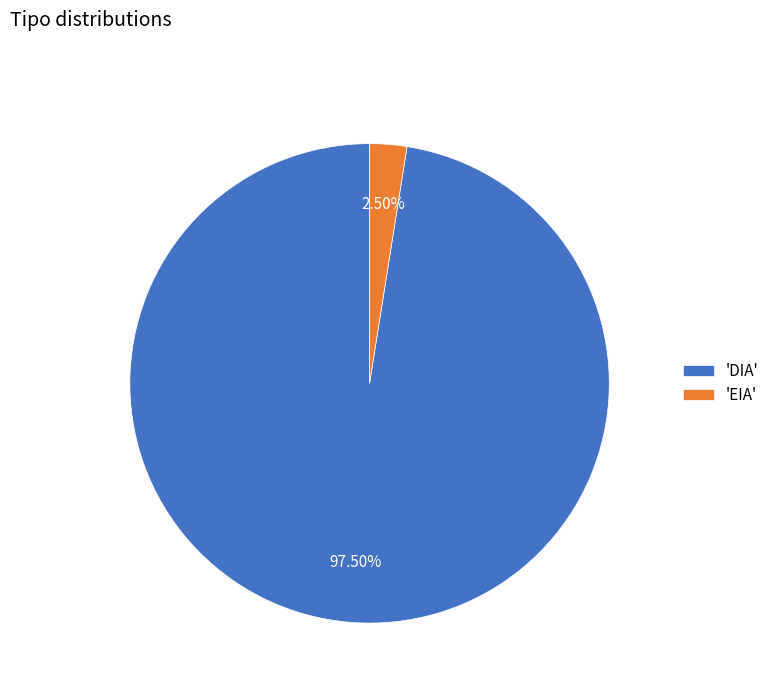

Which category has the smallest portion of the pie?

'EIA'